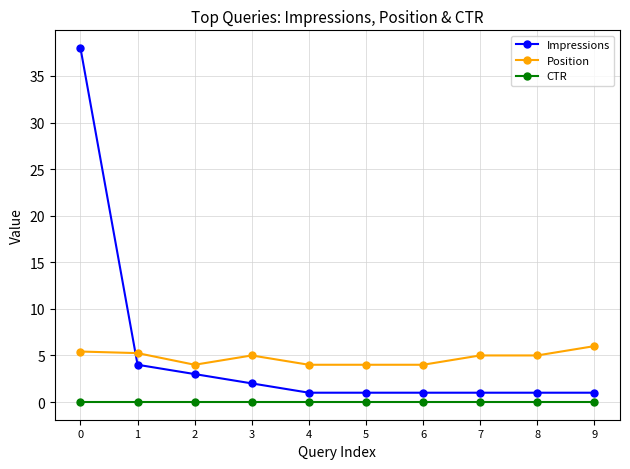

Is the value of Position at 6 greater than the value of Impressions at 5?

Yes